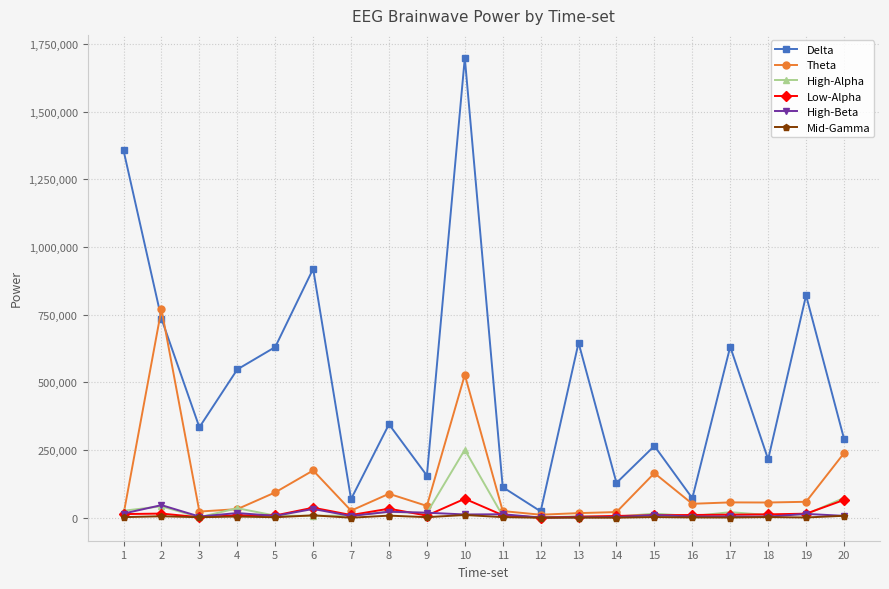

Does the chart display data point markers on the line(s)?

Yes